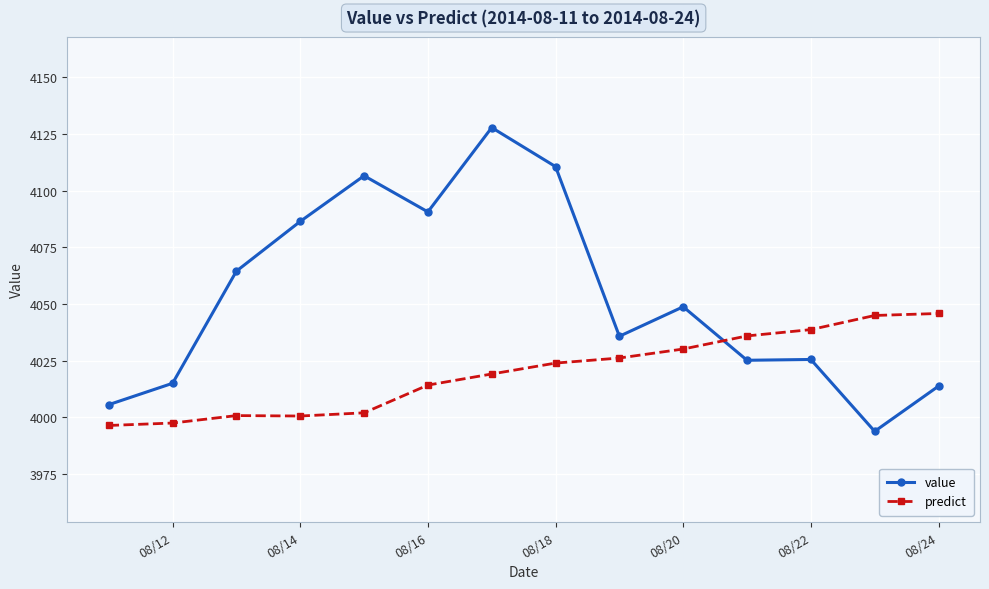

What is the difference between the second highest and second lowest values in the value series?

105.0